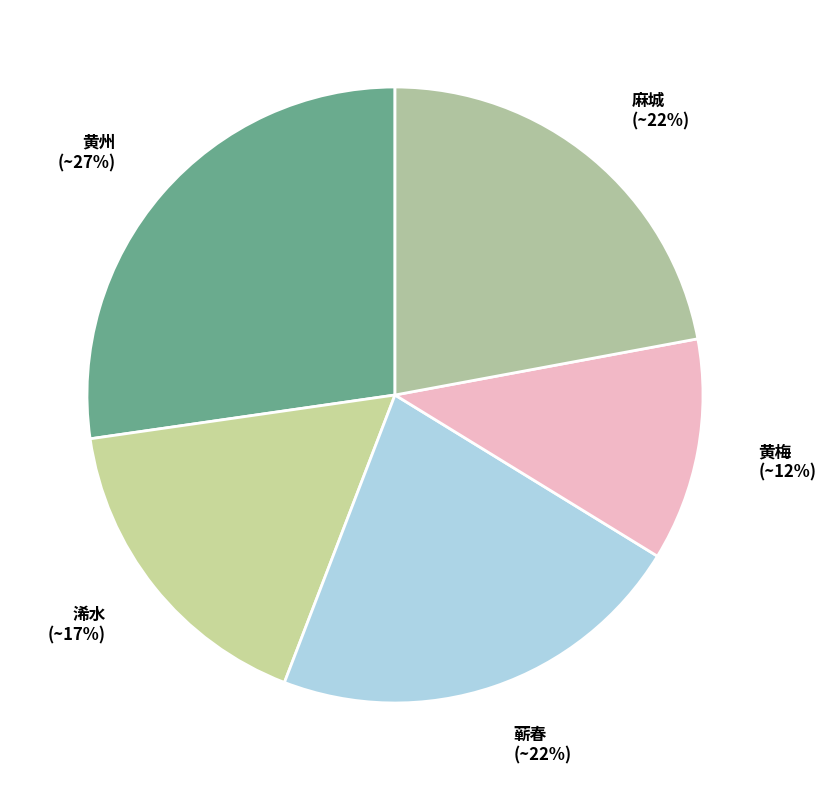

Is there any slice that represents more than half of the pie?

No